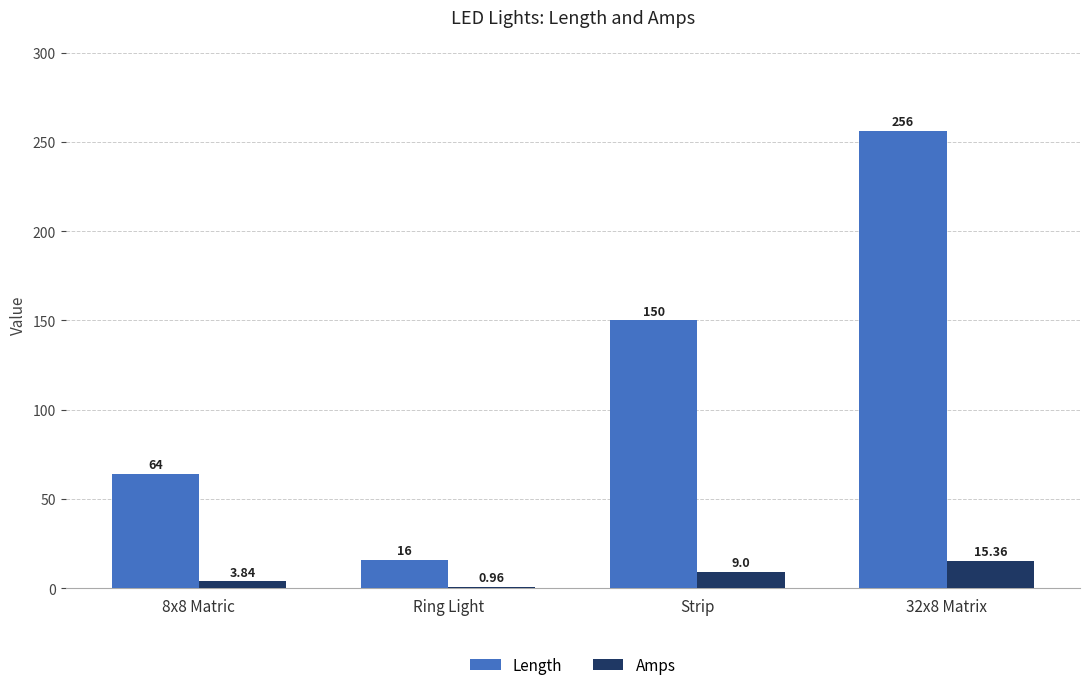

At how many categories does at least one series exceed 195?

1